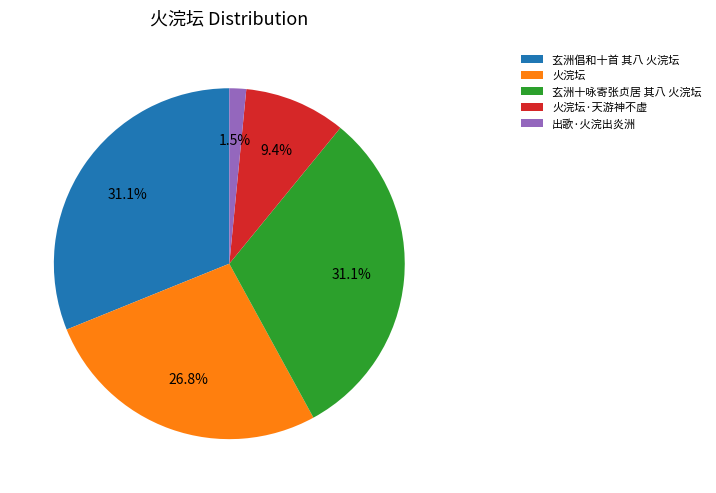

To the nearest percent, what percentage of the pie is 火浣坛?

27%